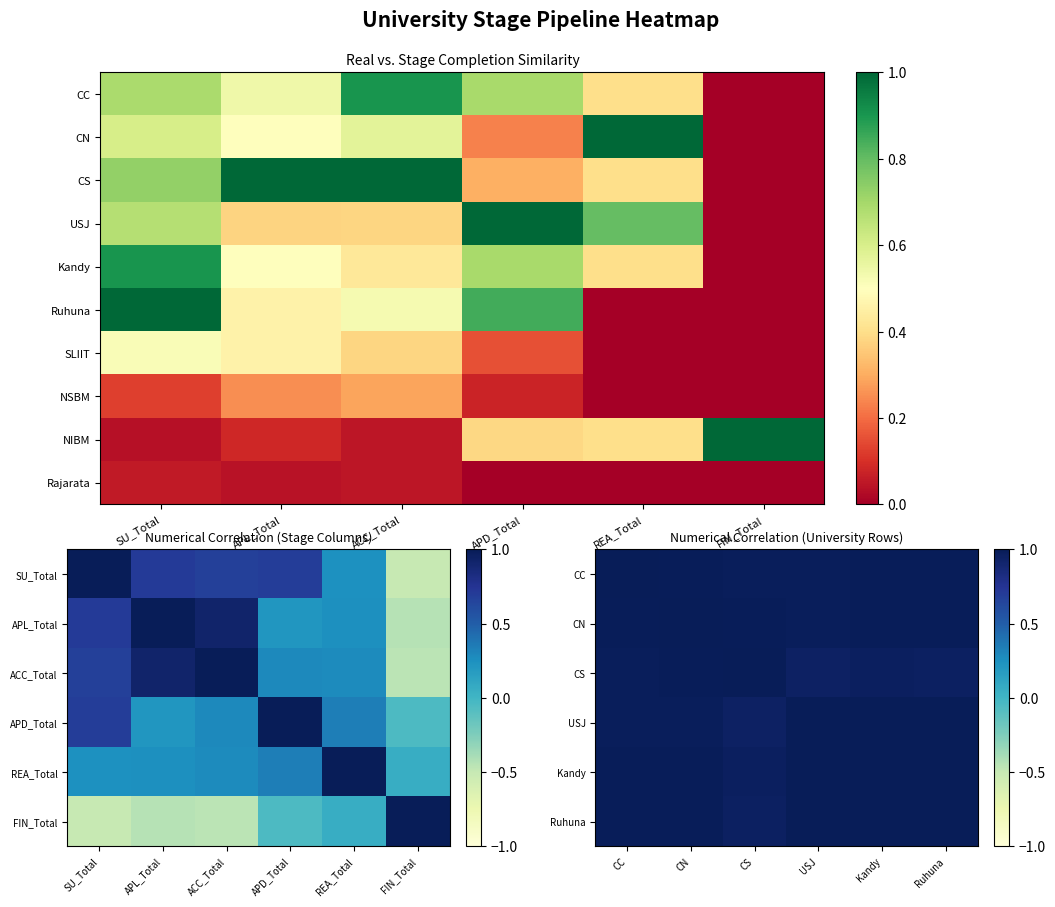

Between USJ and CC, which is larger?

CC